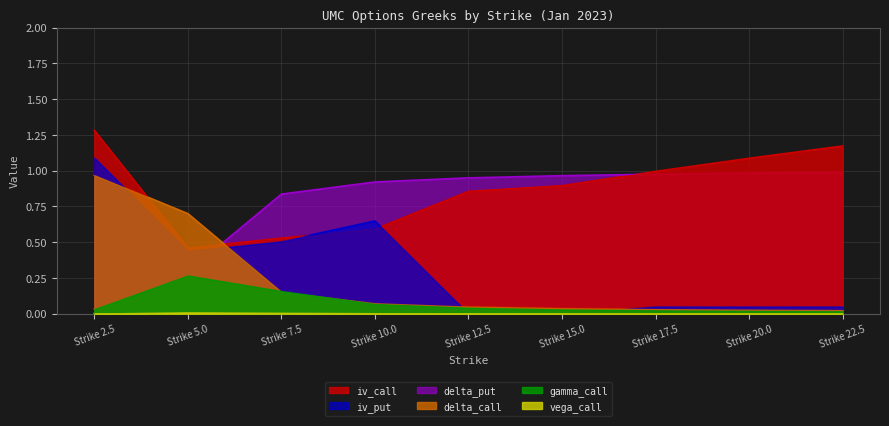

What is the maximum value for iv_put?

1.1